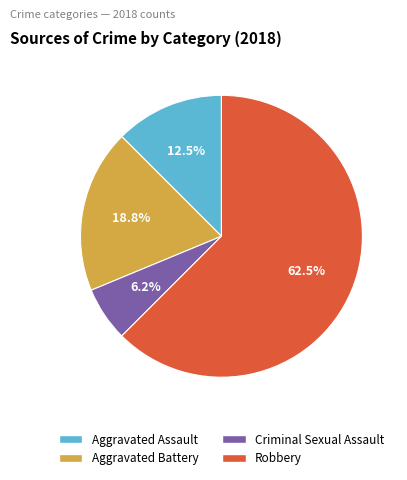

Is the sum of Aggravated Assault and Robbery greater than half?

Yes